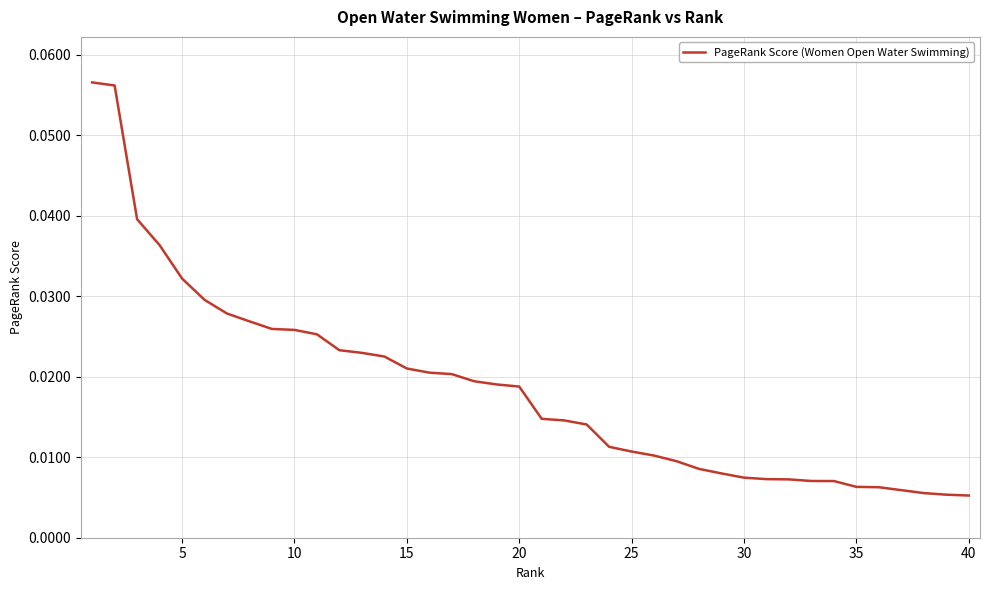

Reading left to right, transcribe all the data shown in this chart.

0.1	0.1	0.0	0.0	0.0	0.0	0.0	0.0	0.0	0.0	0.0	0.0	0.0	0.0	0.0	0.0	0.0	0.0	0.0	0.0	0.0	0.0	0.0	0.0	0.0	0.0	0.0	0.0	0.0	0.0	0.0	0.0	0.0	0.0	0.0	0.0	0.0	0.0	0.0	0.0